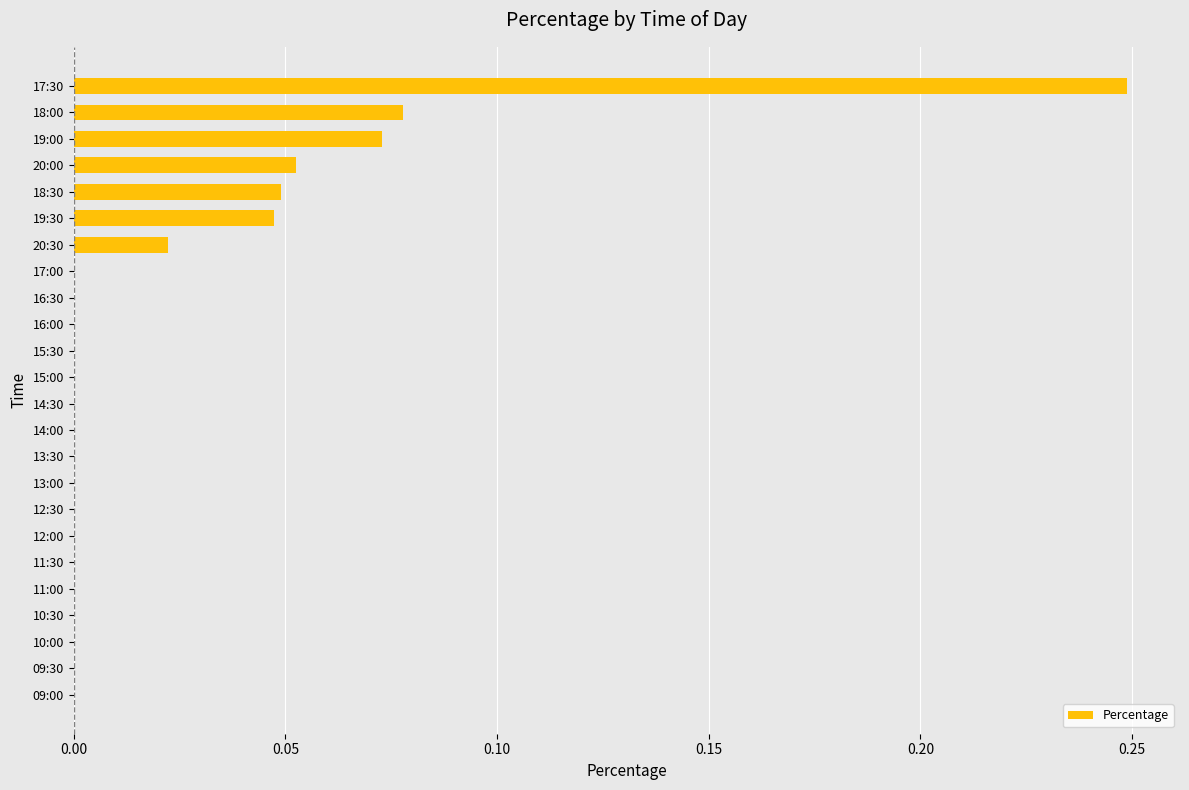

Which label corresponds to the largest value in the chart?

17:30